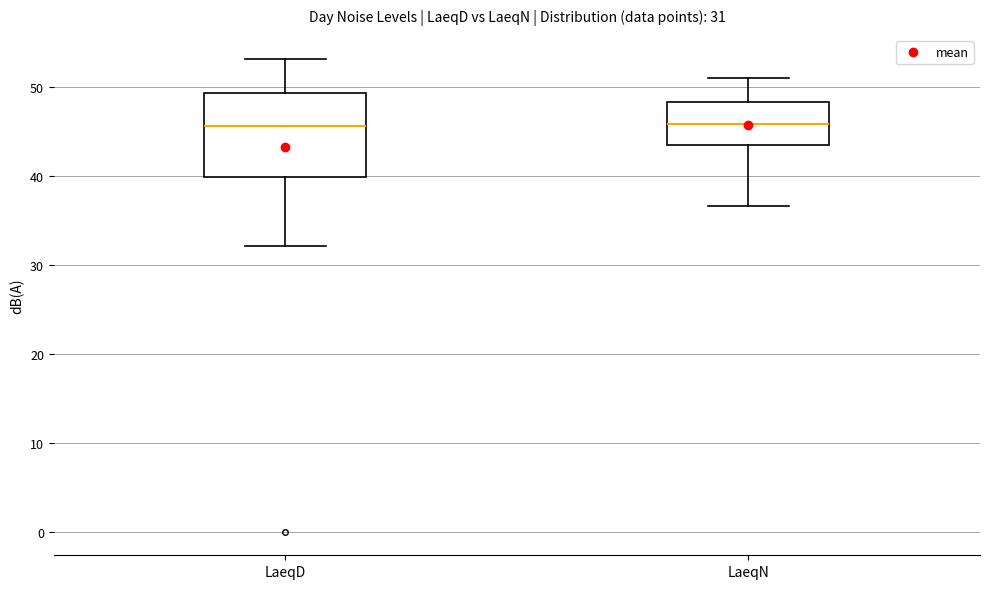

Which box is the tallest, from its lower edge to its upper edge?

LaeqD